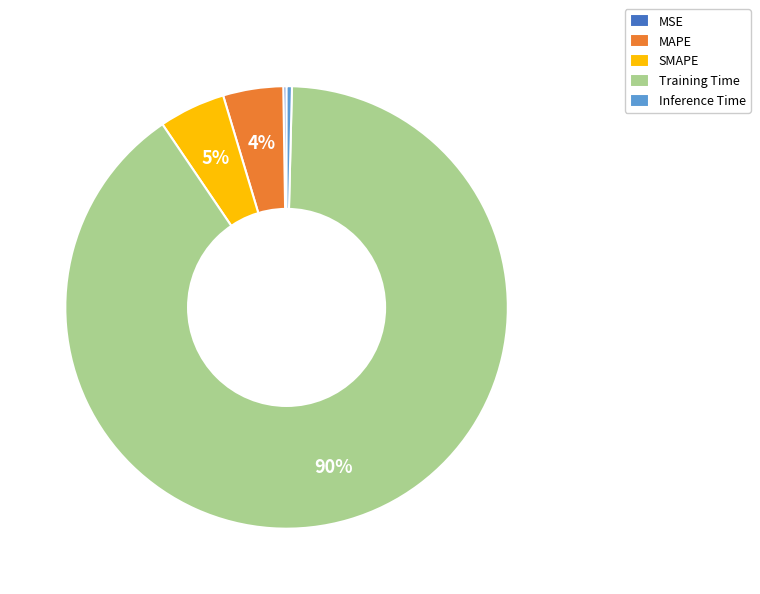

To the nearest percent, what is the difference between the Inference Time and MAPE slice percentages?

4%